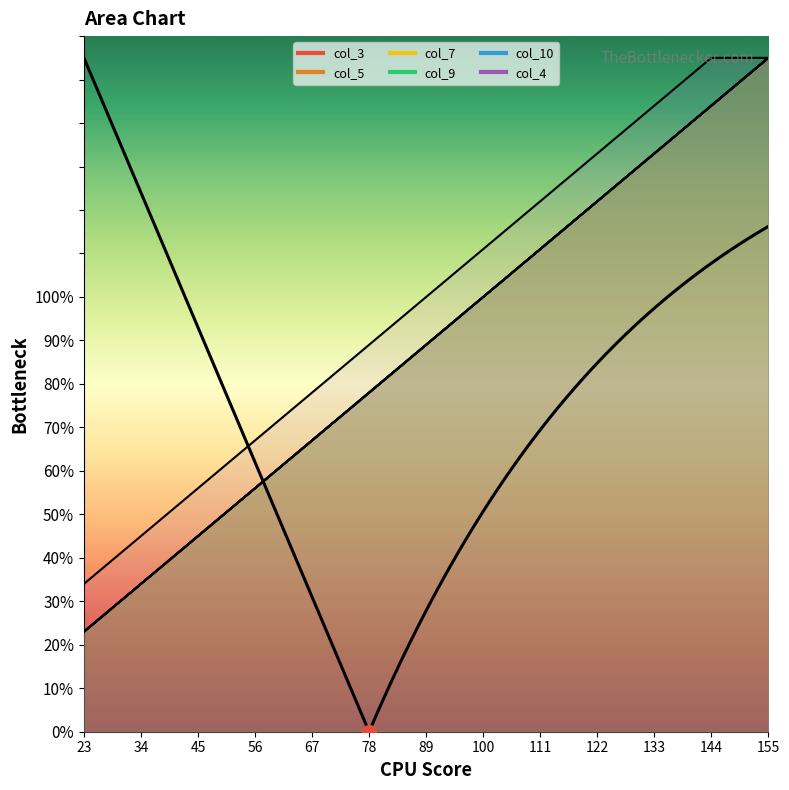

At how many categories does at least one series exceed 87?

8